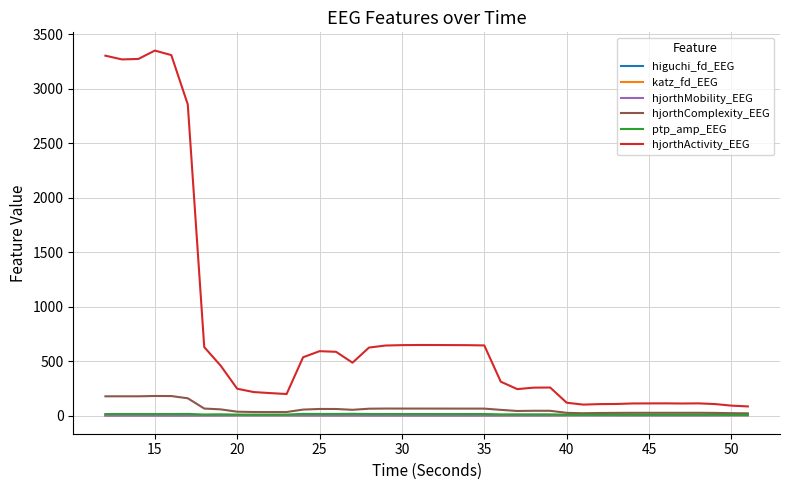

Which series has the widest spread of values?

hjorthActivity_EEG